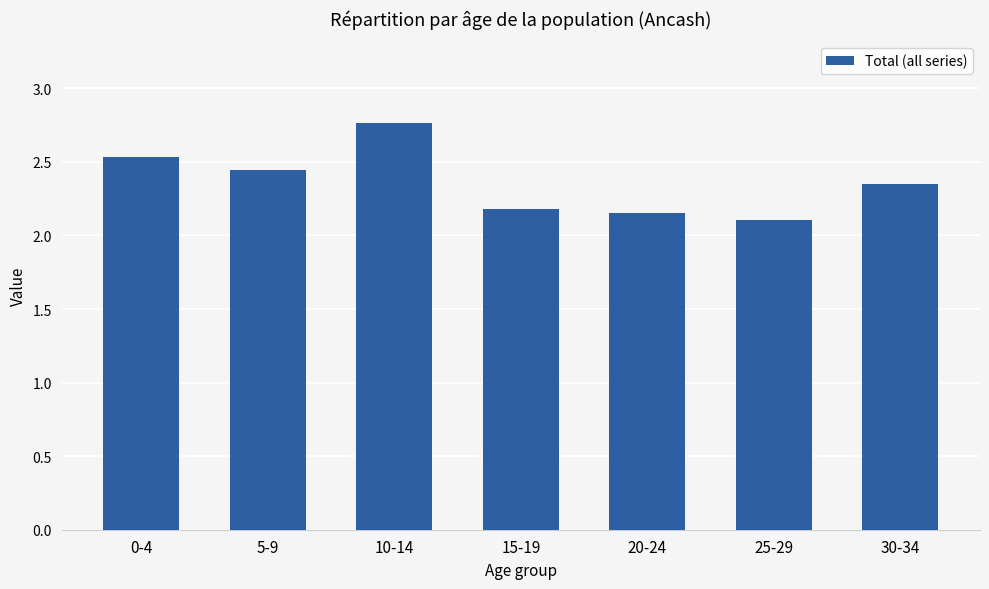

List the labels in order of value, largest first.

10-14, 0-4, 5-9, 30-34, 15-19, 20-24, 25-29